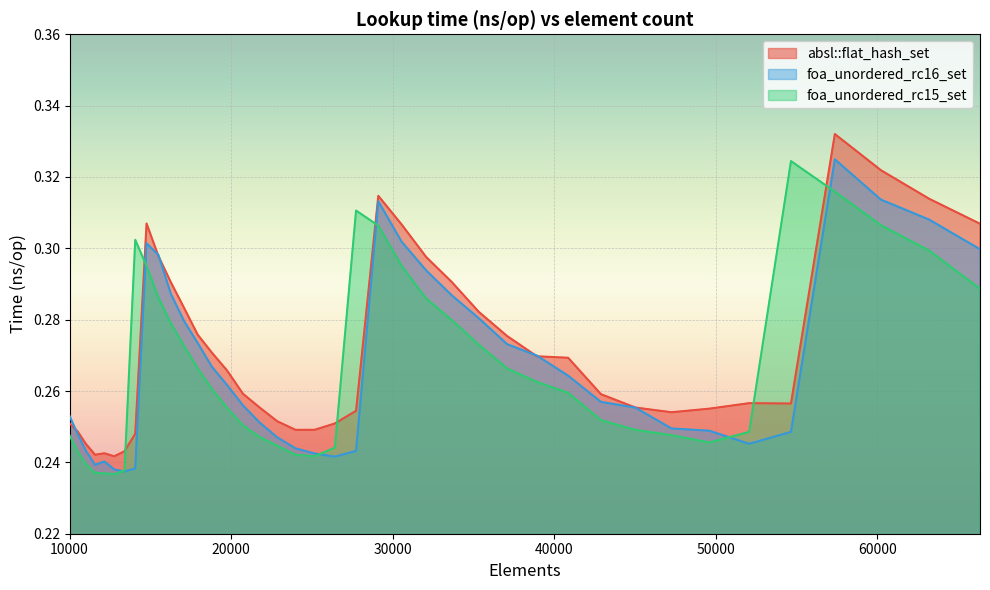

Count the foa_unordered_rc15_set values in the range 0 to 1.

40